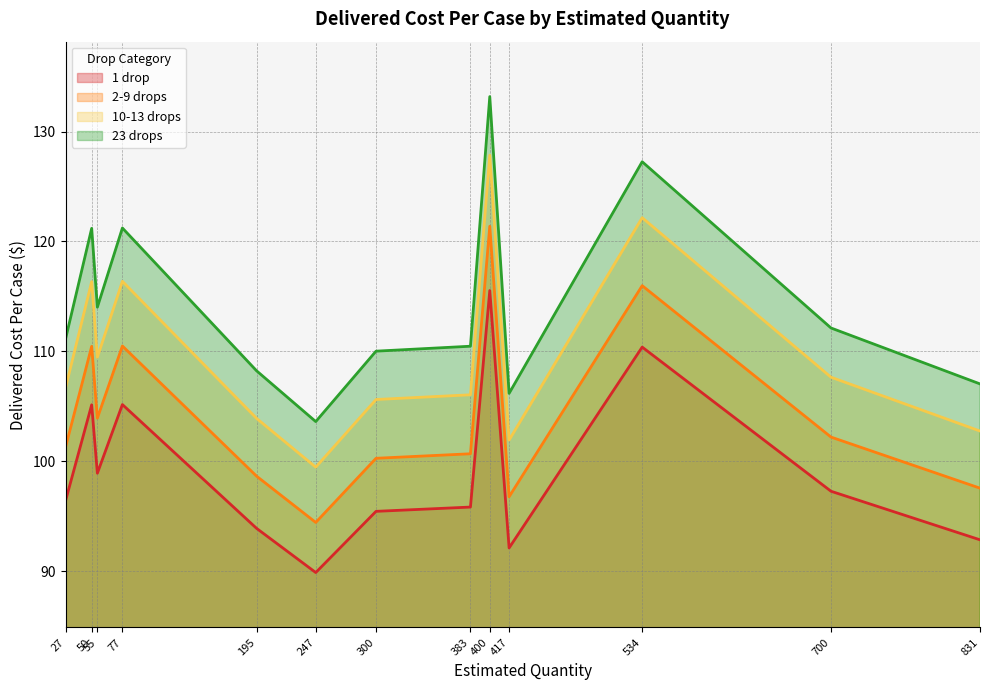

What is the minimum value shown in the chart?

89.9